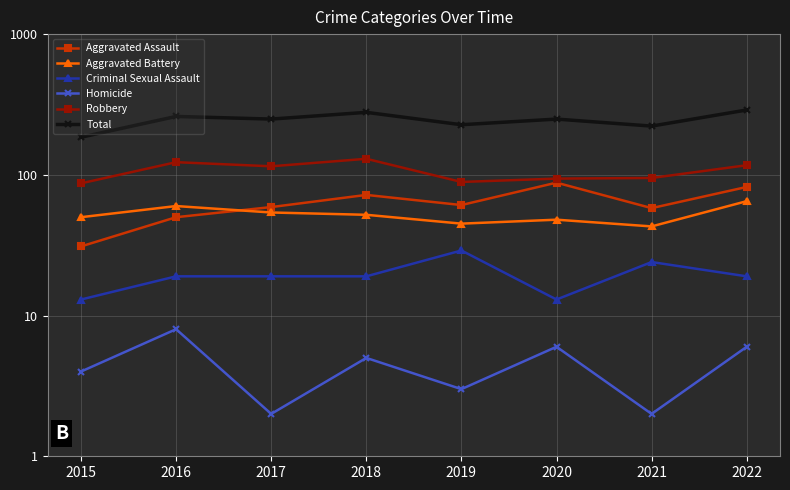

What are all the series names shown in the legend?

Aggravated Assault, Aggravated Battery, Criminal Sexual Assault, Homicide, Robbery, Total